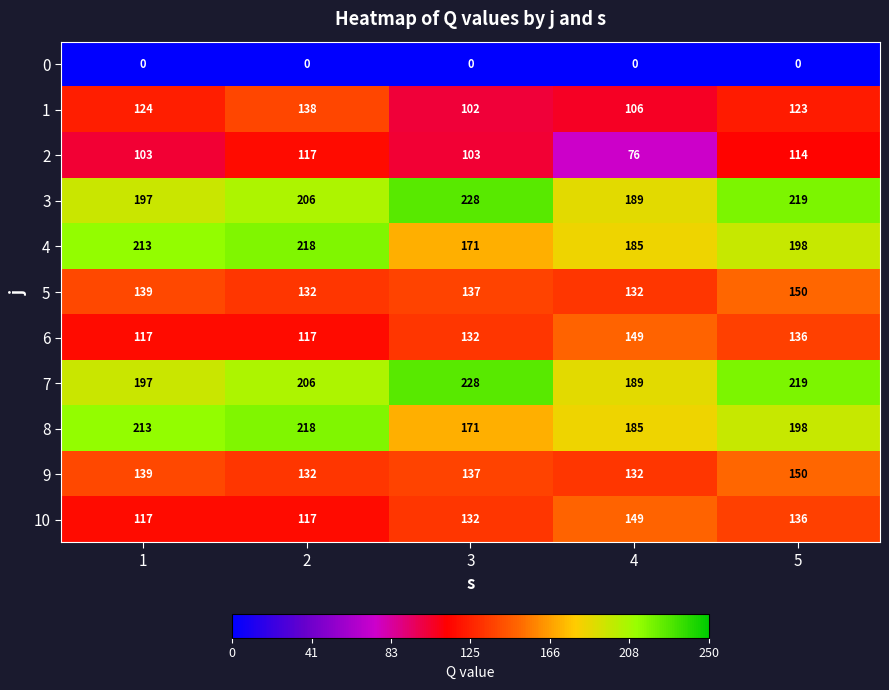

How many series are shown in this chart?

11